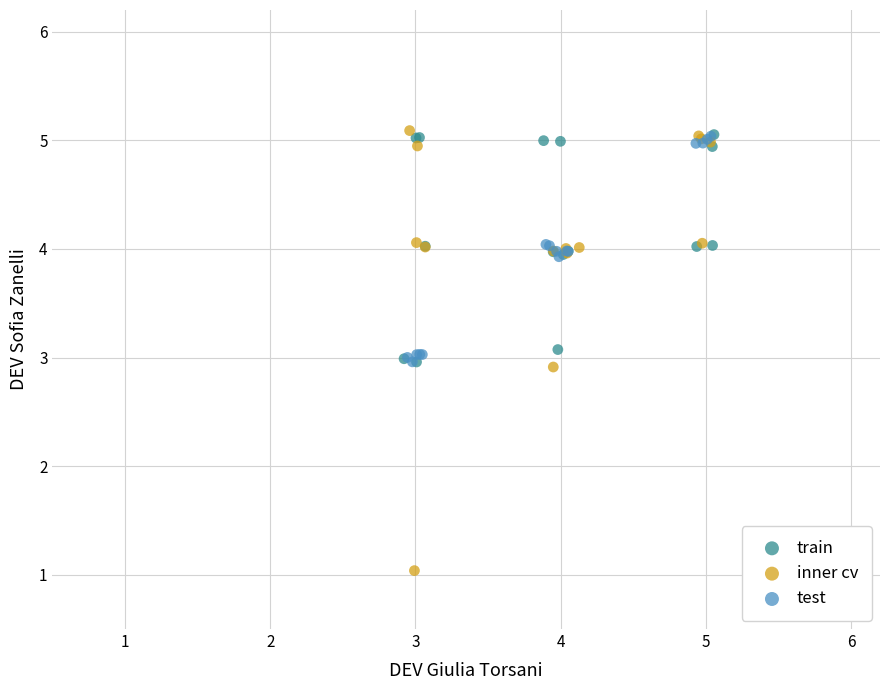

Which series contains the lowest Y value?

inner cv